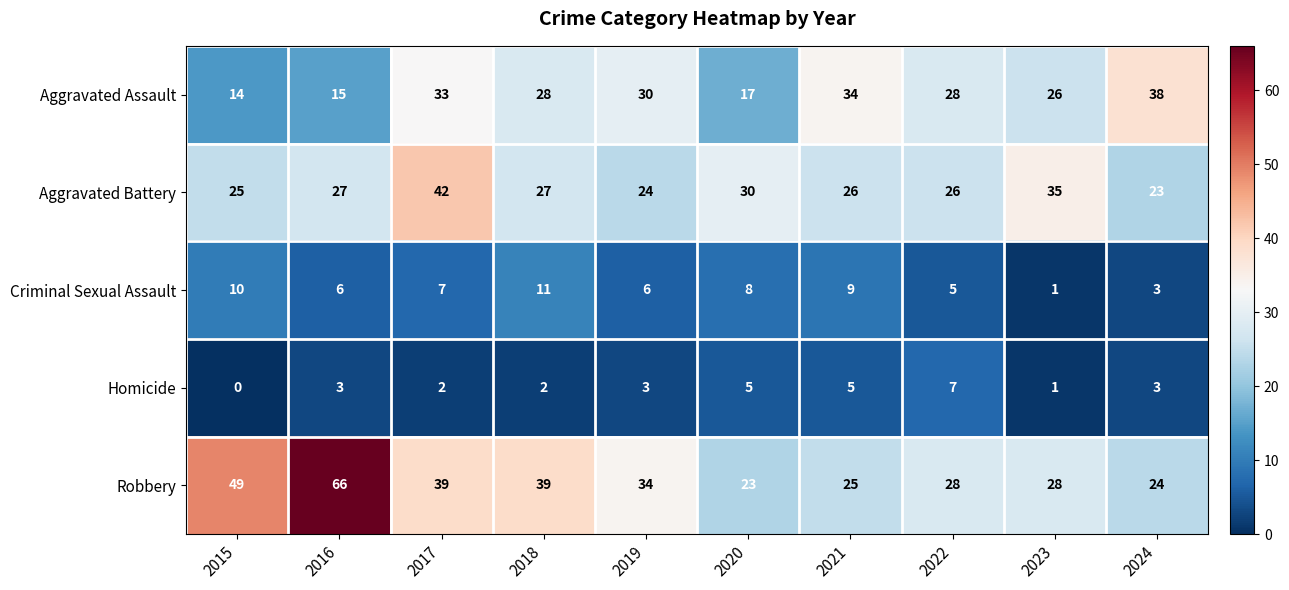

What is the spread (max minus min) of values at 2018?

37